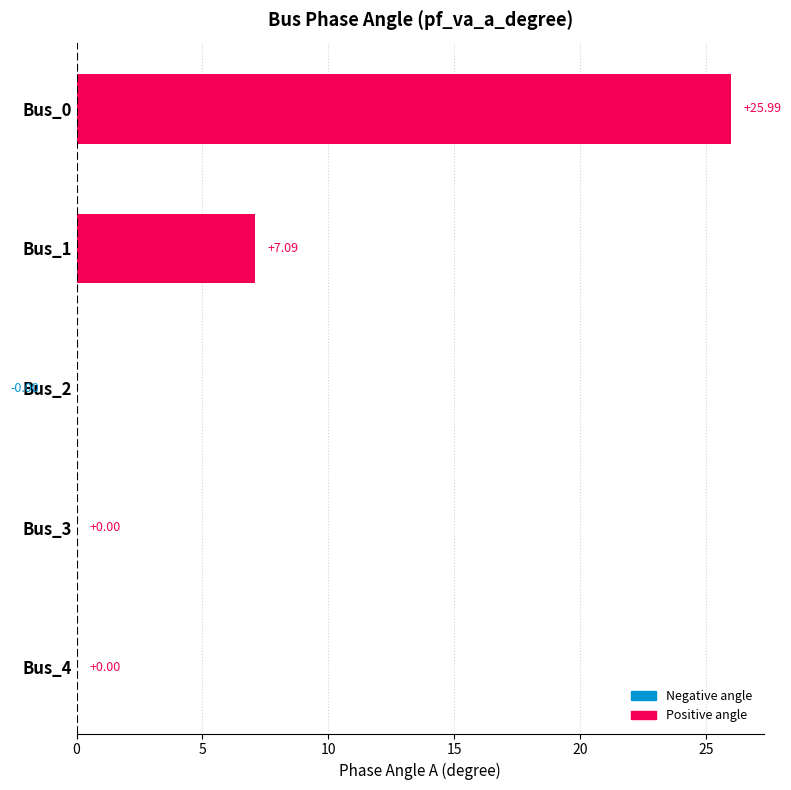

What is the sum of the values at Bus_1 and Bus_3?

7.1